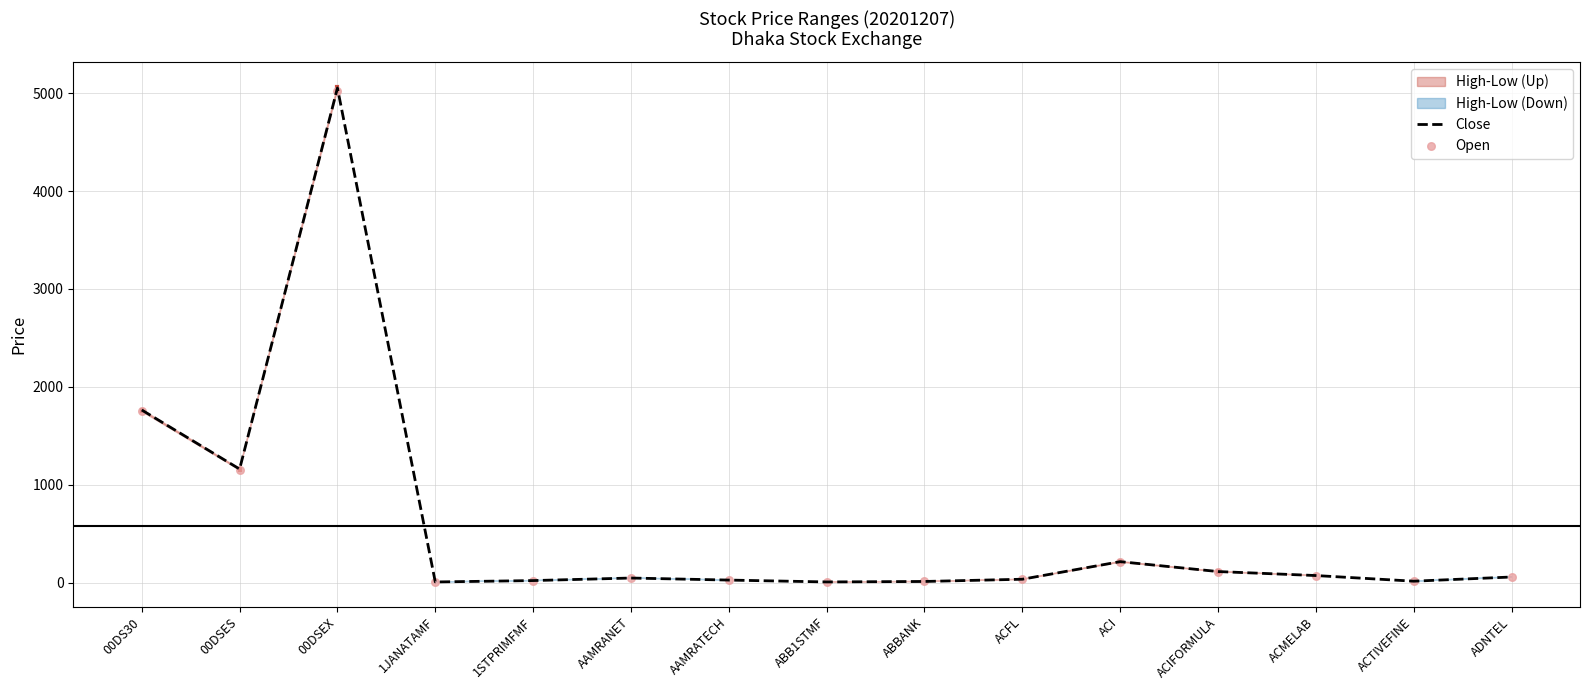

At which category is the sum across all series the highest?

00DSEX